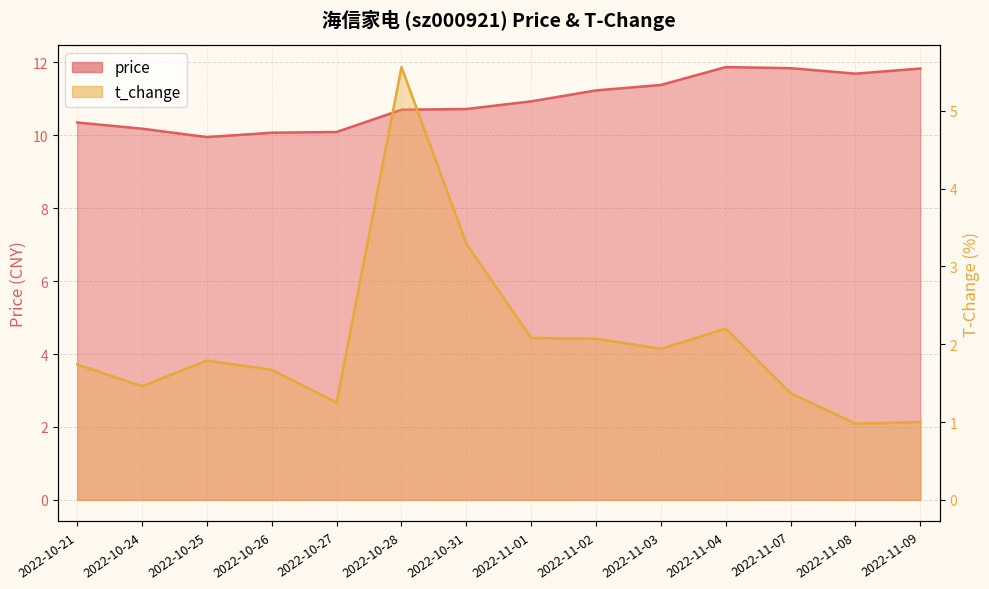

What is the total value across all series at 2022-10-28?

16.3